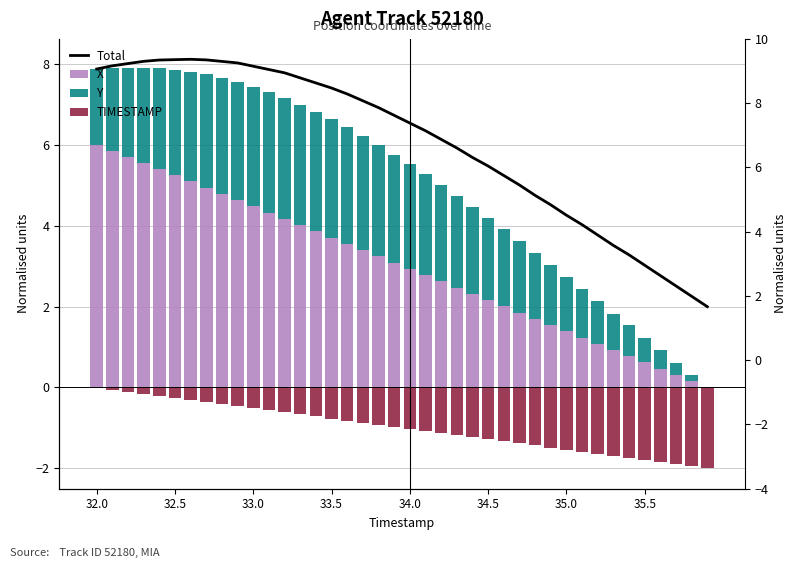

How many categories are shown in the chart?

40